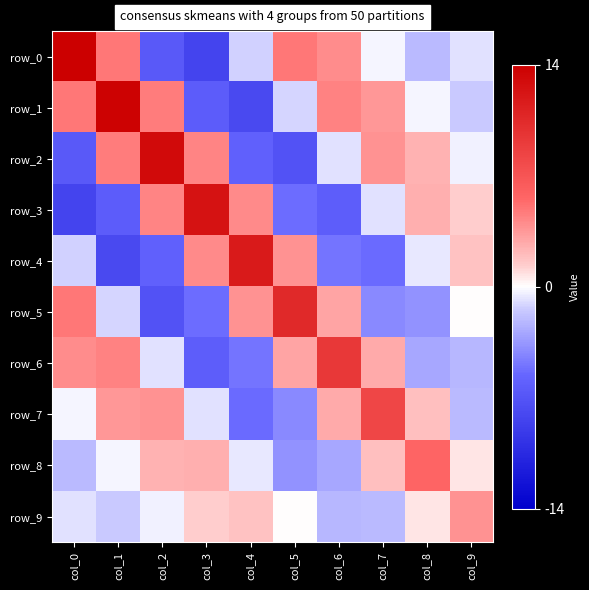

What is the total value across all series at col_0?

8.3